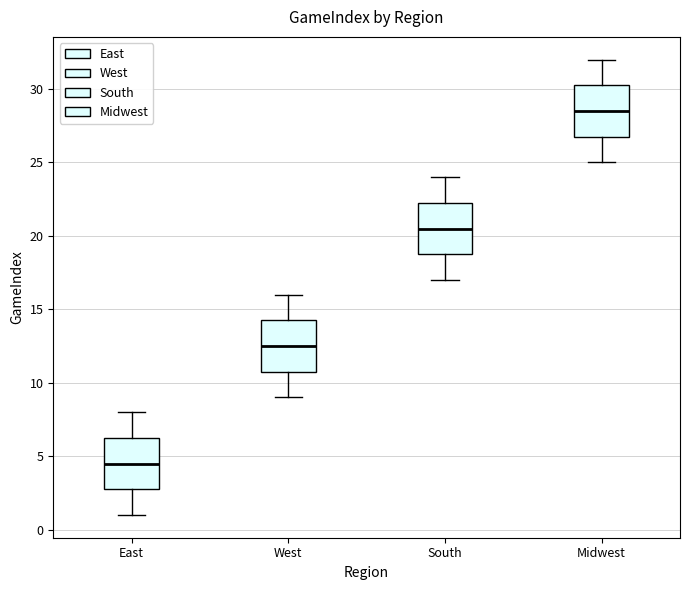

Reading left to right, transcribe this box plot: for each box, give where its median line is, the range the box spans, and where its two whiskers end, as read against the y-axis. The values are not printed on the chart, so give them approximately, as read against the axis.

East: median 4.5, box 3.0 to 6.5, whiskers 1.0 to 8.0
West: median 12.5, box 11.0 to 14.5, whiskers 9.0 to 16.0
South: median 20.5, box 19.0 to 22.5, whiskers 17.0 to 24.0
Midwest: median 28.5, box 27.0 to 30.5, whiskers 25.0 to 32.0